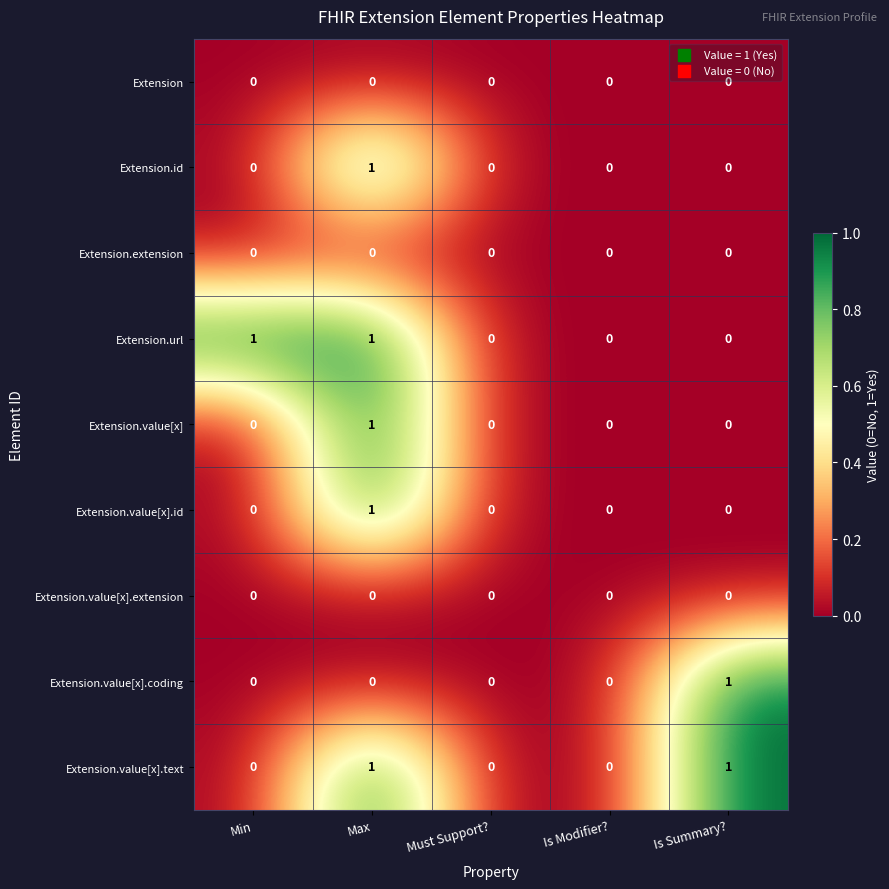

Is it true that Extension.value[x].text equals 0 at Is Modifier??

True